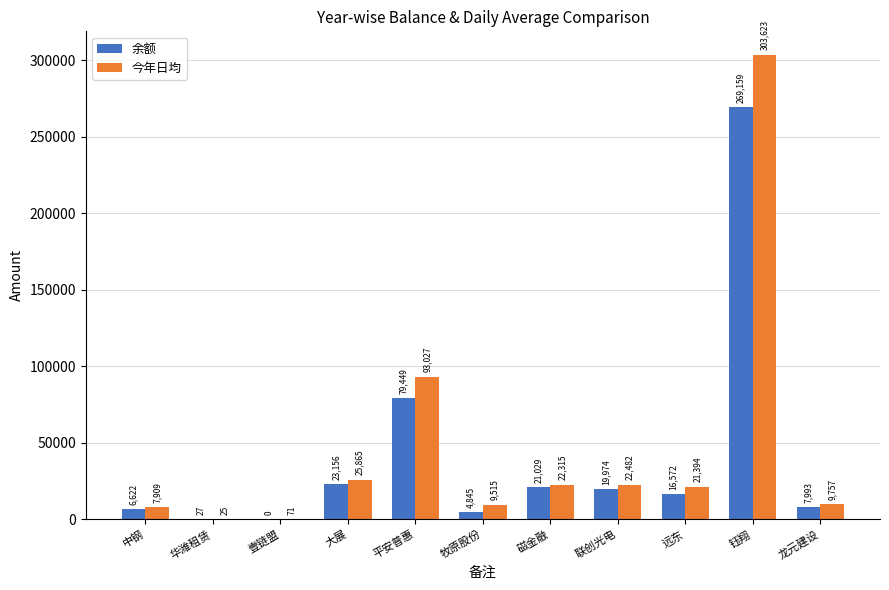

Which series changed the most between 中钢 and 壹链盟?

今年日均